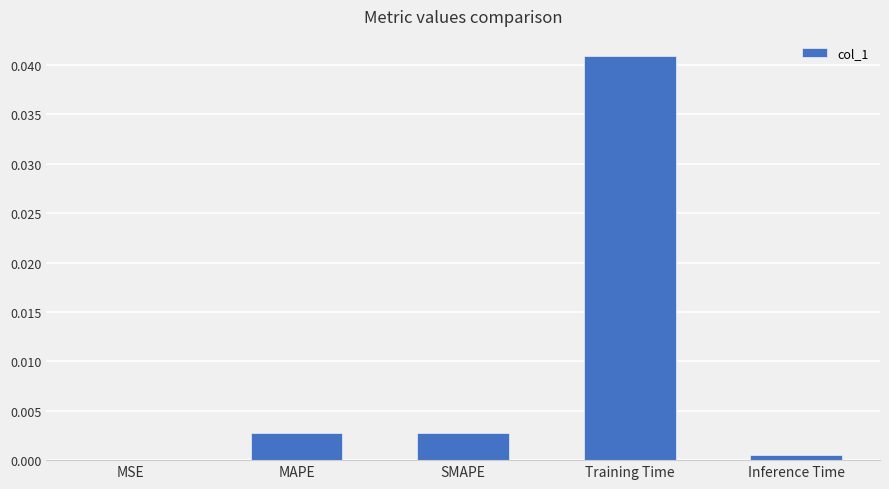

At which category does the chart reach its peak across all series?

Training Time